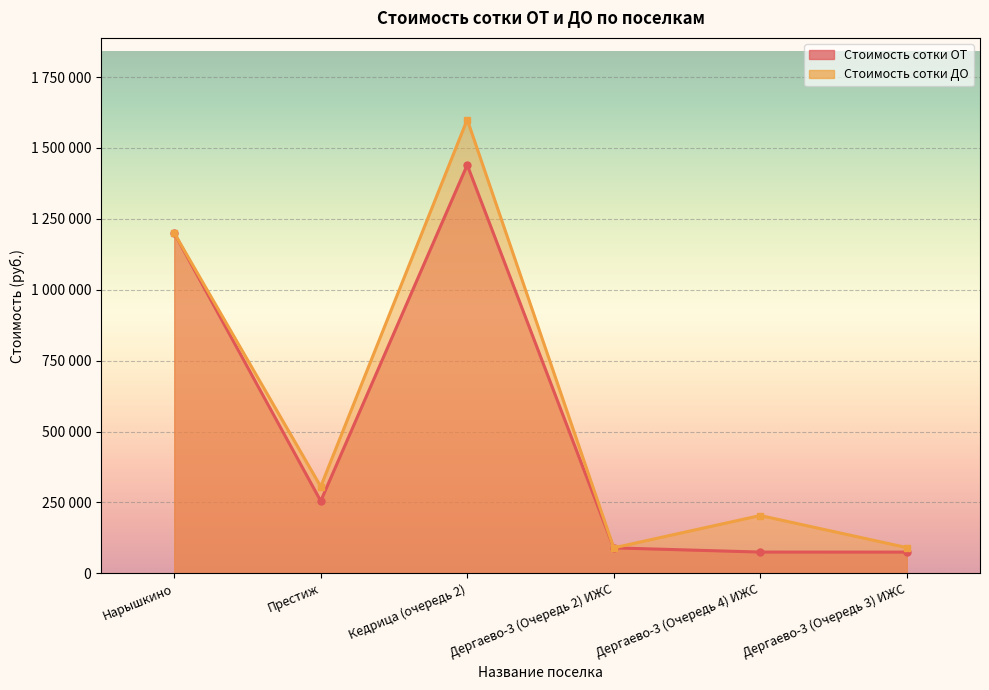

Rank the series by their maximum value, from highest to lowest.

Стоимость сотки ДО, Стоимость сотки ОТ